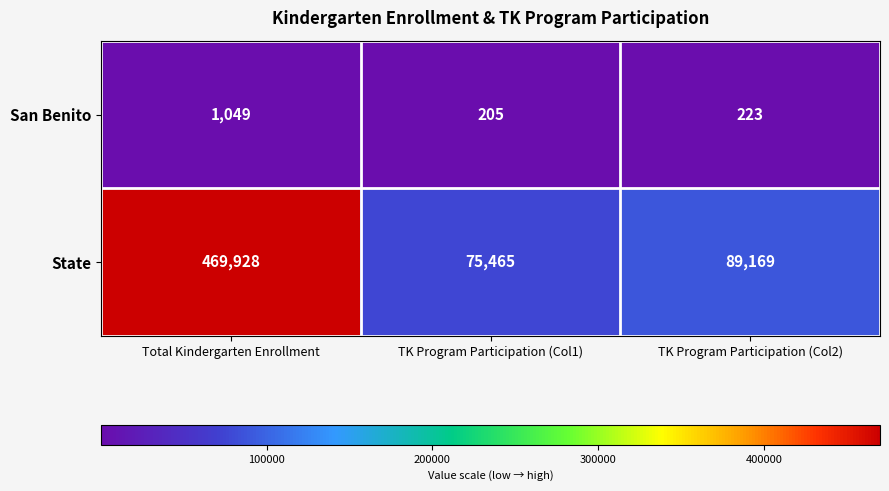

At how many categories does at least one series exceed 276071?

1